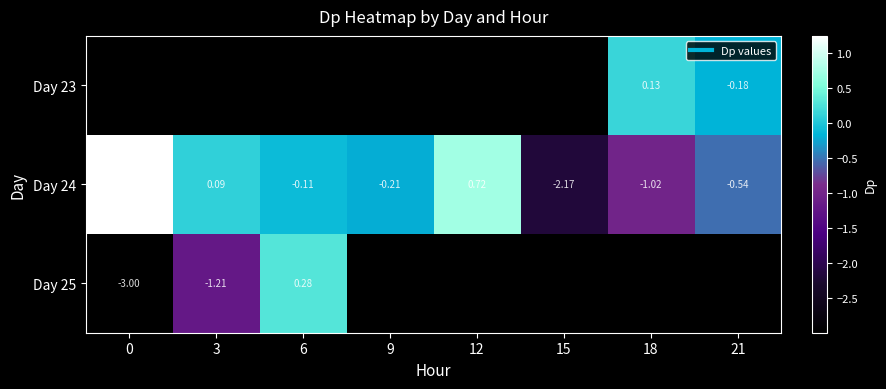

What is the difference between the maximum and minimum values in the Day 24 series?

3.4